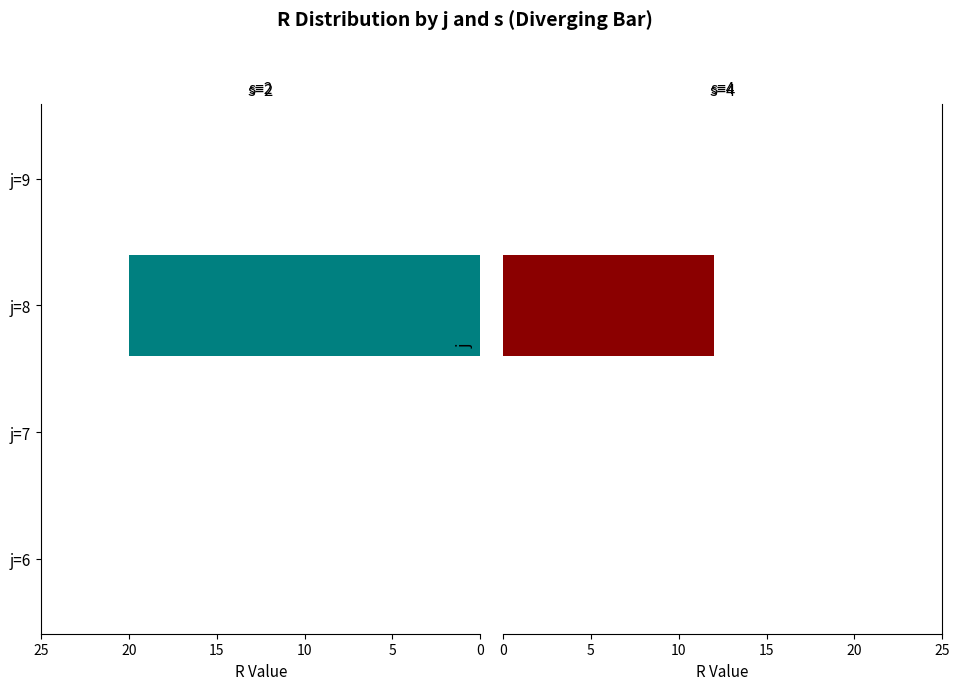

What is the maximum value shown in the chart?

20